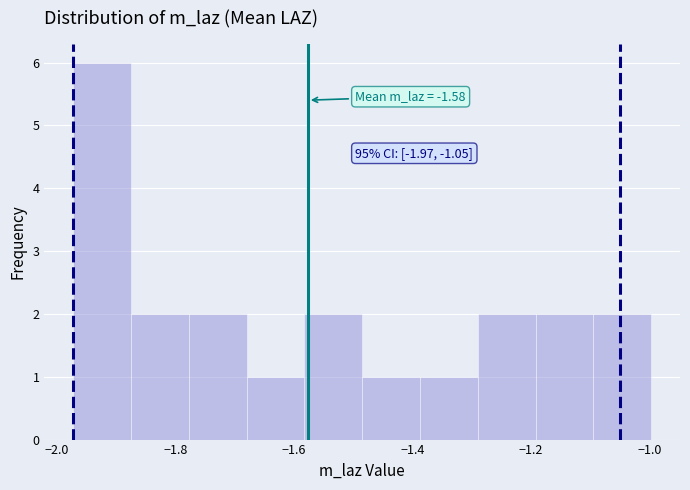

Which range on the x-axis has the tallest bar?

-1.98 to -1.88